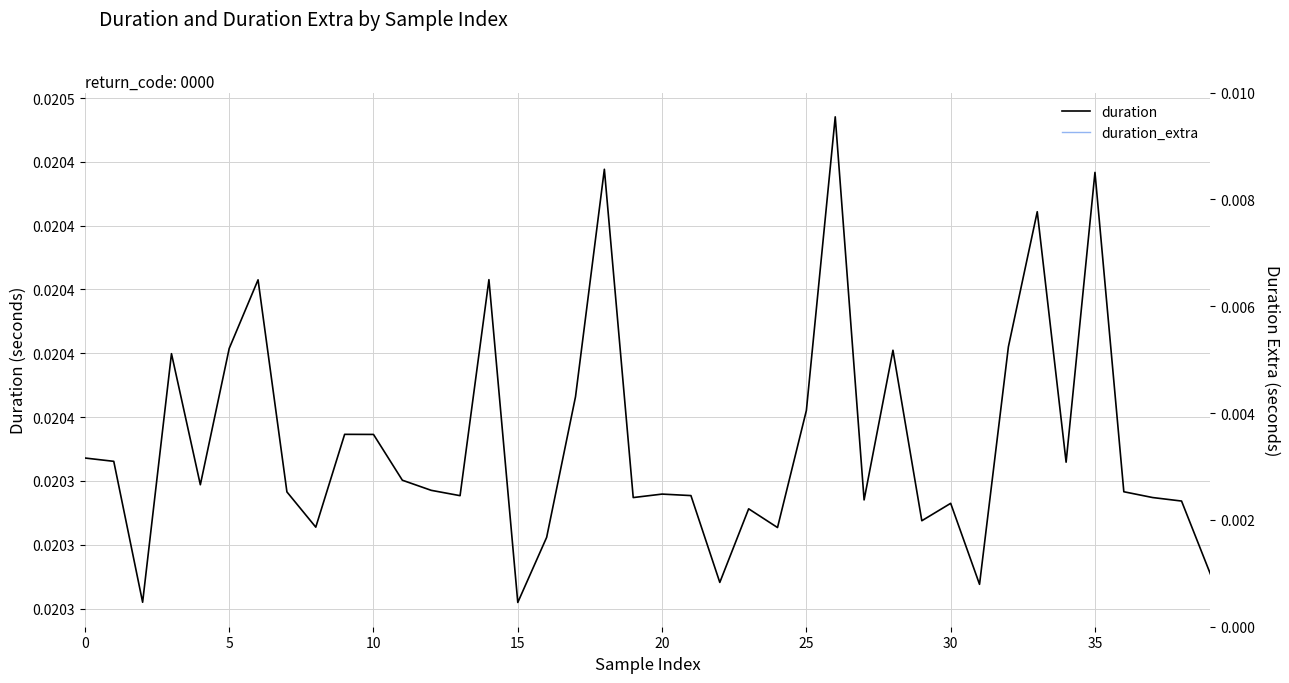

What is the label of the 21st point from the left?

20